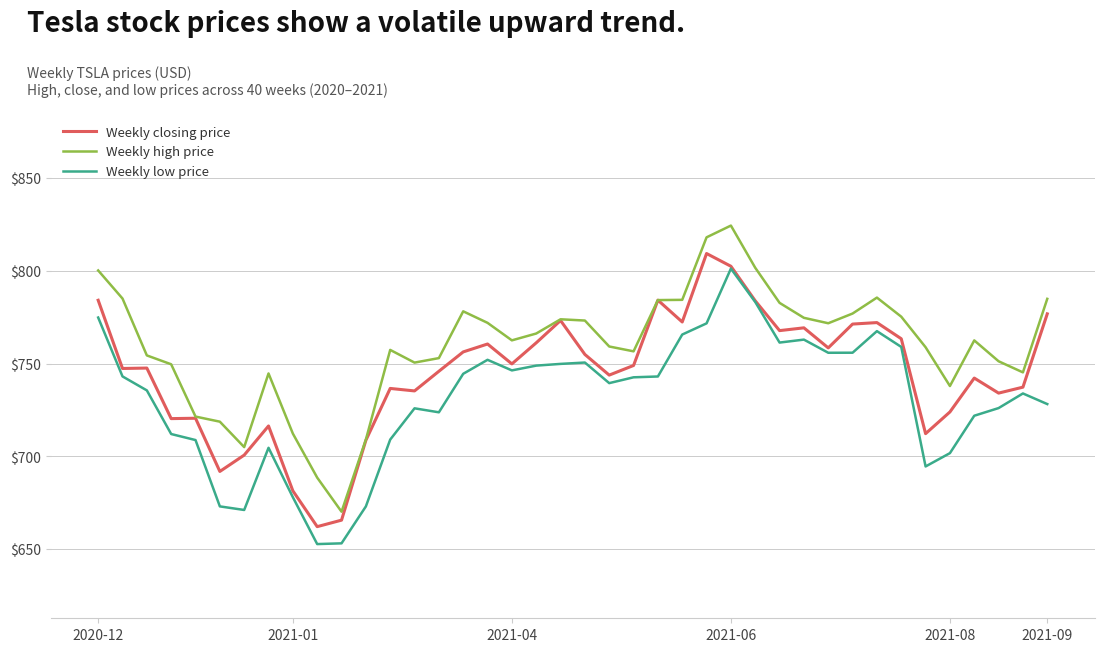

What is the maximum value shown in the chart?

824.5